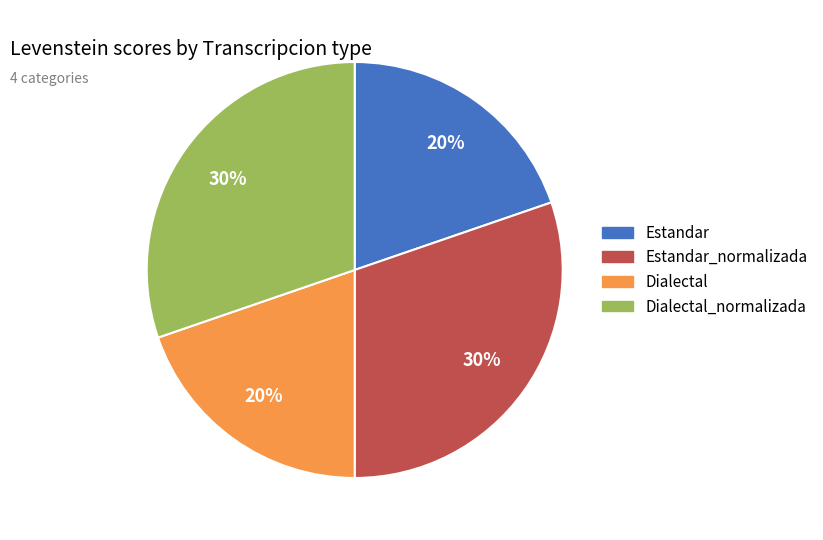

Is Dialectal the majority of the pie?

No